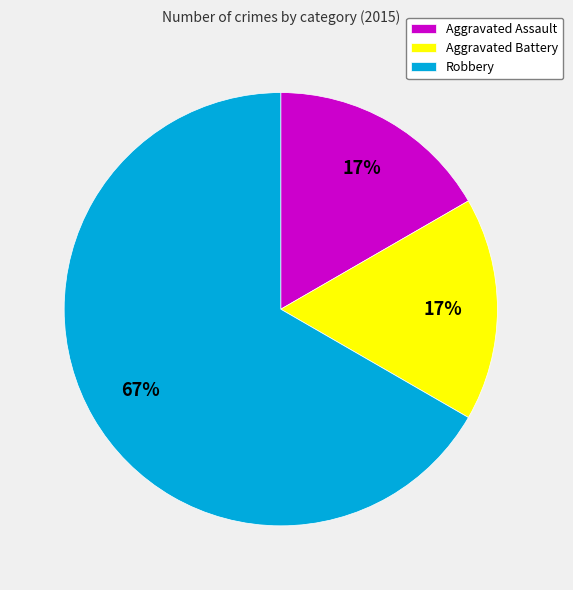

To the nearest percent, what percentage of the pie is Aggravated Assault?

17%